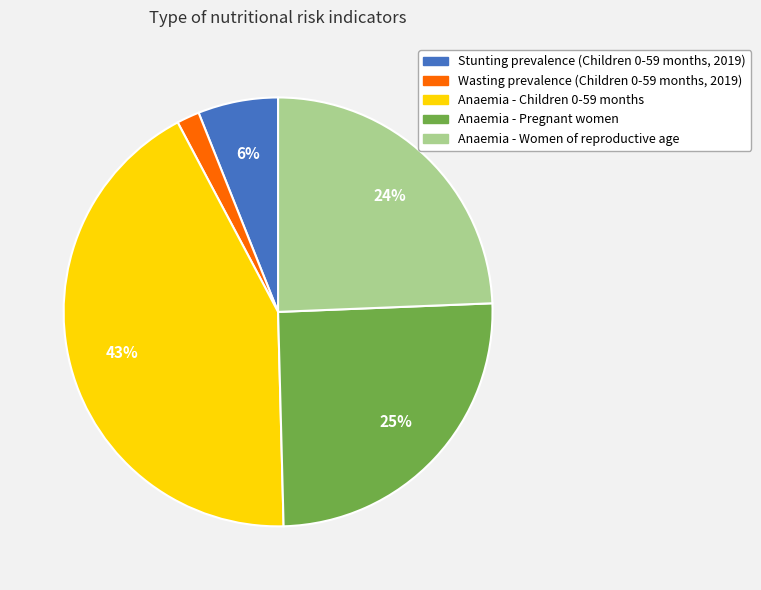

Count the number of slices in the pie.

5